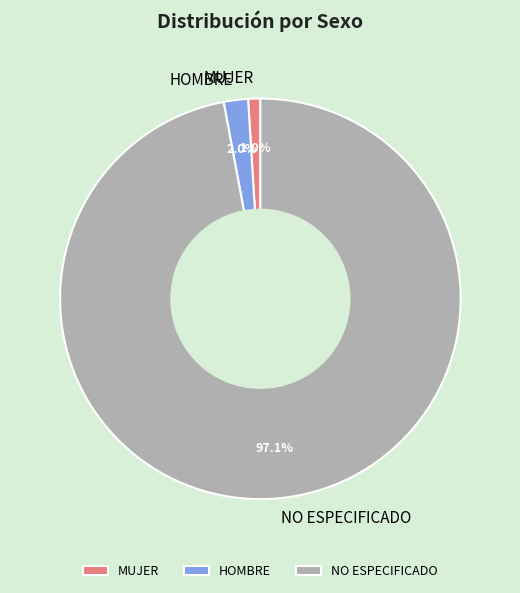

To the nearest percent, what is the difference between the largest and smallest slice percentages?

96%